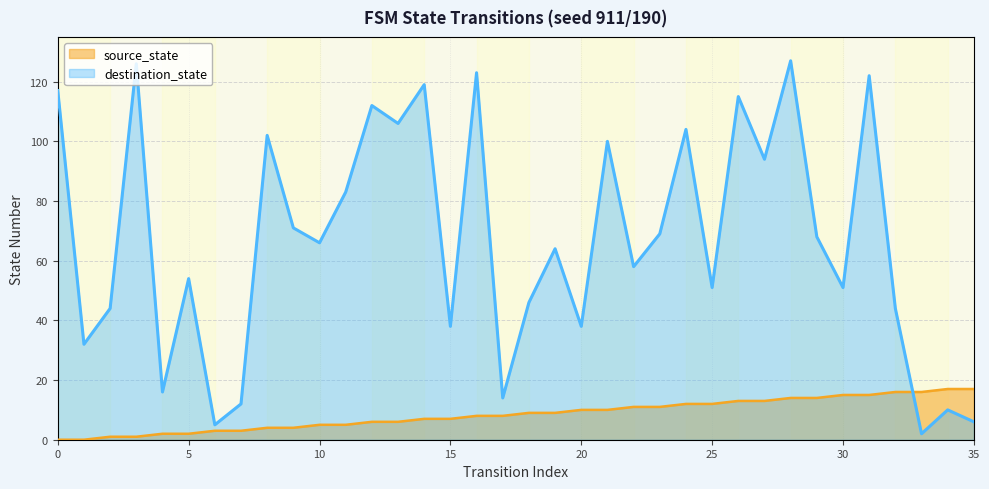

Does the chart display data point markers on the line(s)?

No